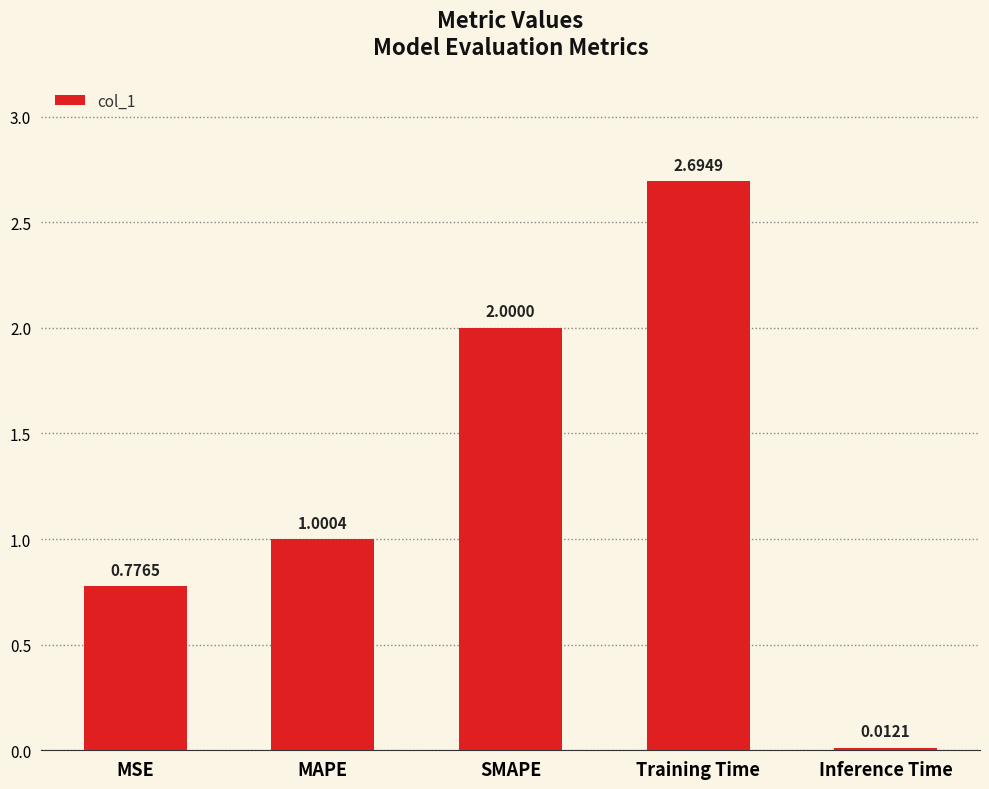

Rank the categories by value from lowest to highest.

Inference Time, MSE, MAPE, SMAPE, Training Time